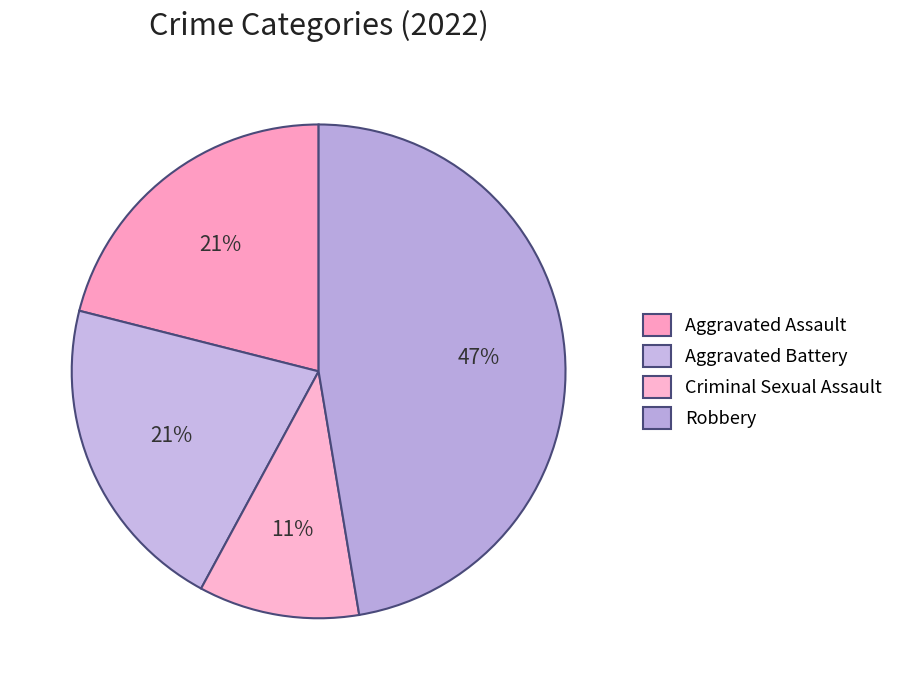

The Aggravated Battery slice represents 21% of the pie. True or false?

True